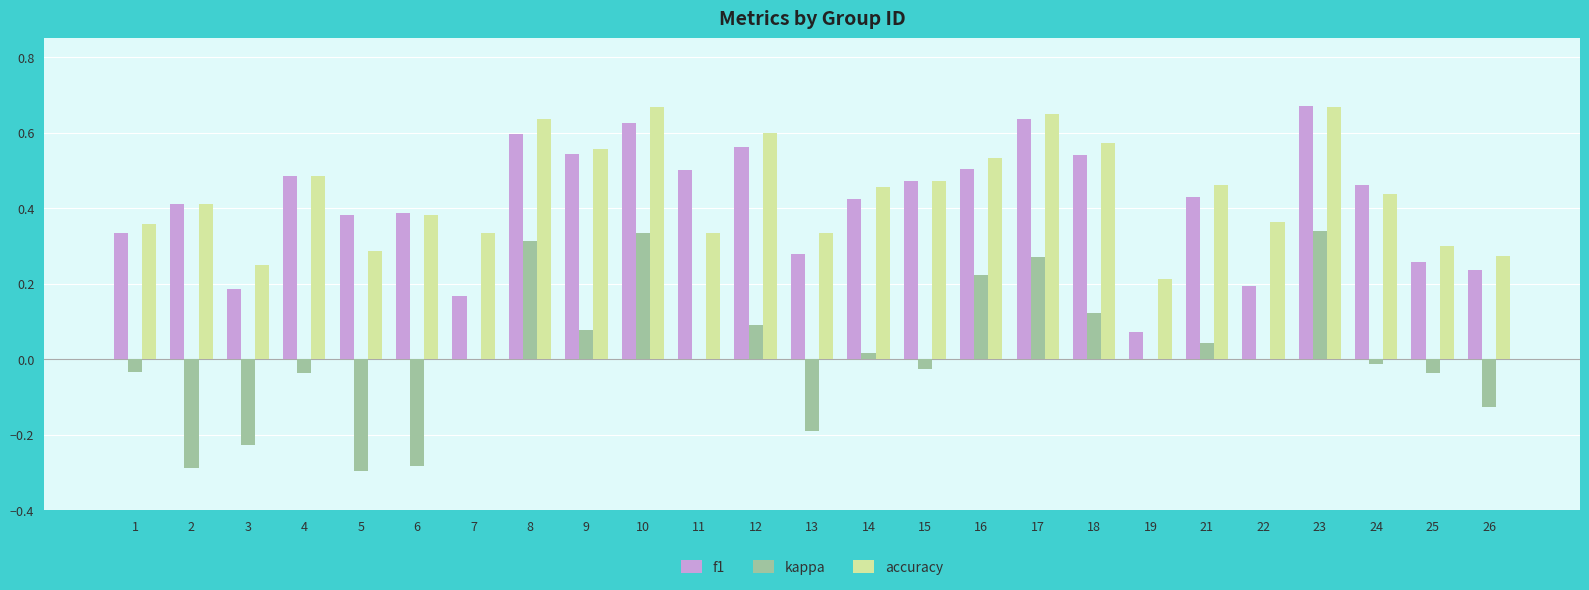

Which series changed the most between 1 and 5?

kappa